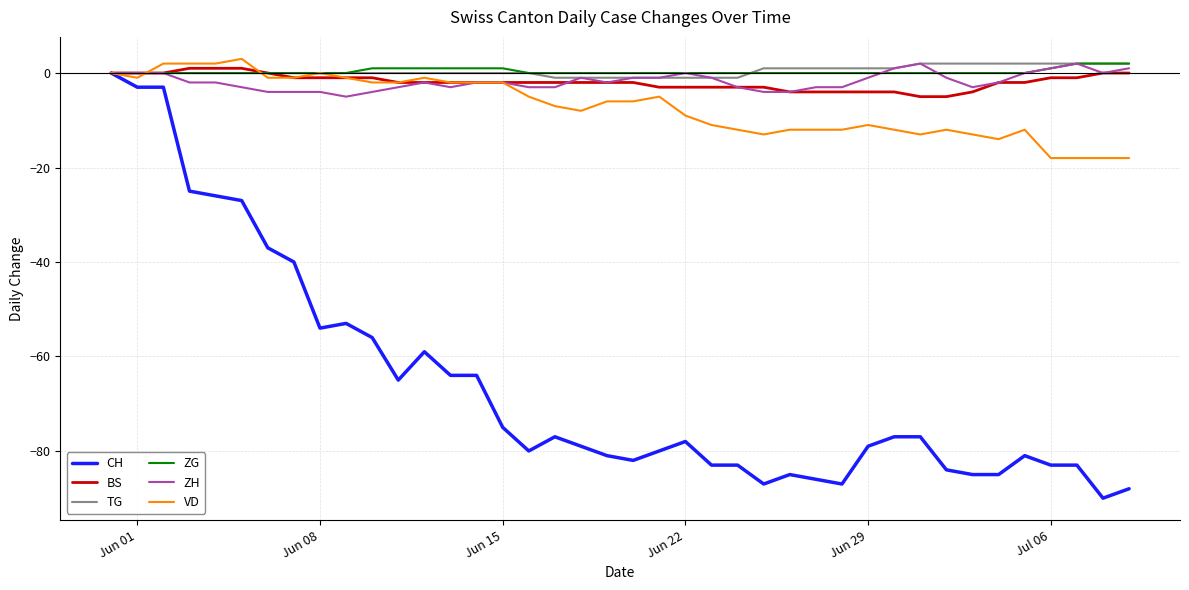

Which series has the widest spread of values?

CH